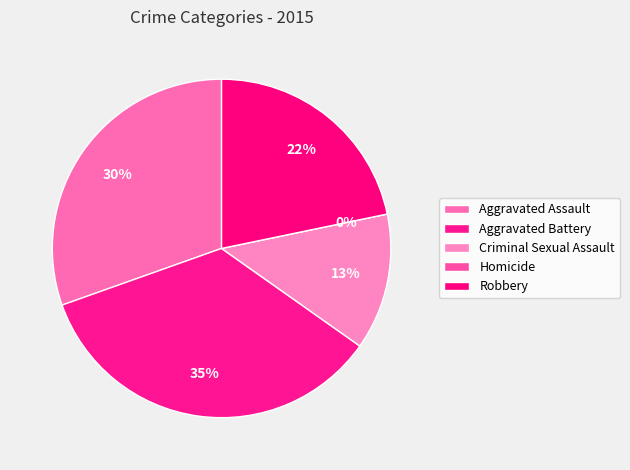

To the nearest percent, what is the difference between the Aggravated Battery and Homicide slice percentages?

35%